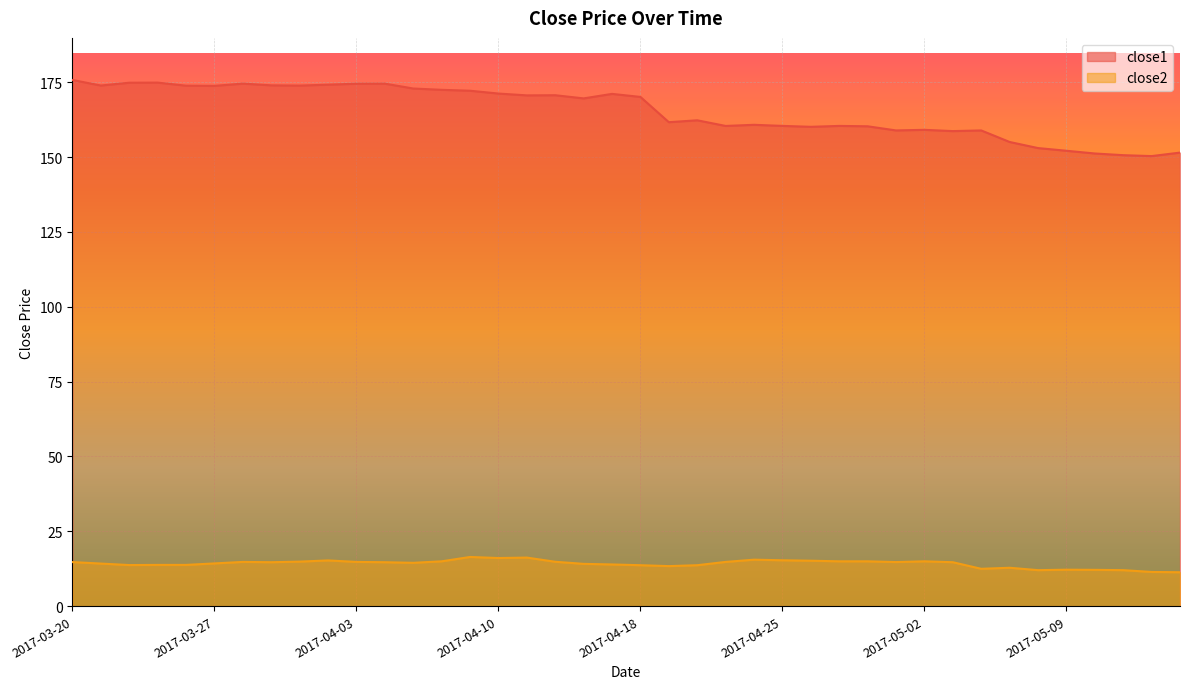

Rank the categories by close1 value from lowest to highest.

2017-05-12, 2017-05-11, 2017-05-10, 2017-05-15, 2017-05-09, 2017-05-08, 2017-05-05, 2017-05-03, 2017-05-01, 2017-05-04, 2017-05-02, 2017-04-26, 2017-04-28, 2017-04-21, 2017-04-27, 2017-04-25, 2017-04-24, 2017-04-19, 2017-04-20, 2017-04-13, 2017-04-18, 2017-04-11, 2017-04-12, 2017-04-17, 2017-04-10, 2017-04-07, 2017-04-06, 2017-04-05, 2017-03-27, 2017-03-24, 2017-03-30, 2017-03-21, 2017-03-29, 2017-03-31, 2017-04-03, 2017-04-04, 2017-03-28, 2017-03-22, 2017-03-23, 2017-03-20